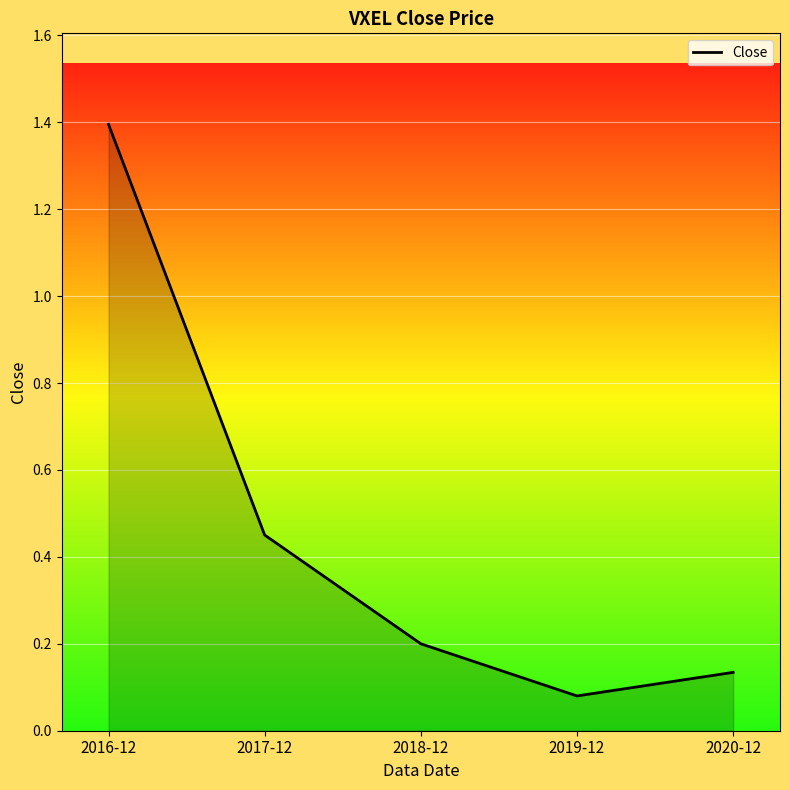

Where is the data nearest to the value 0?

2019-12